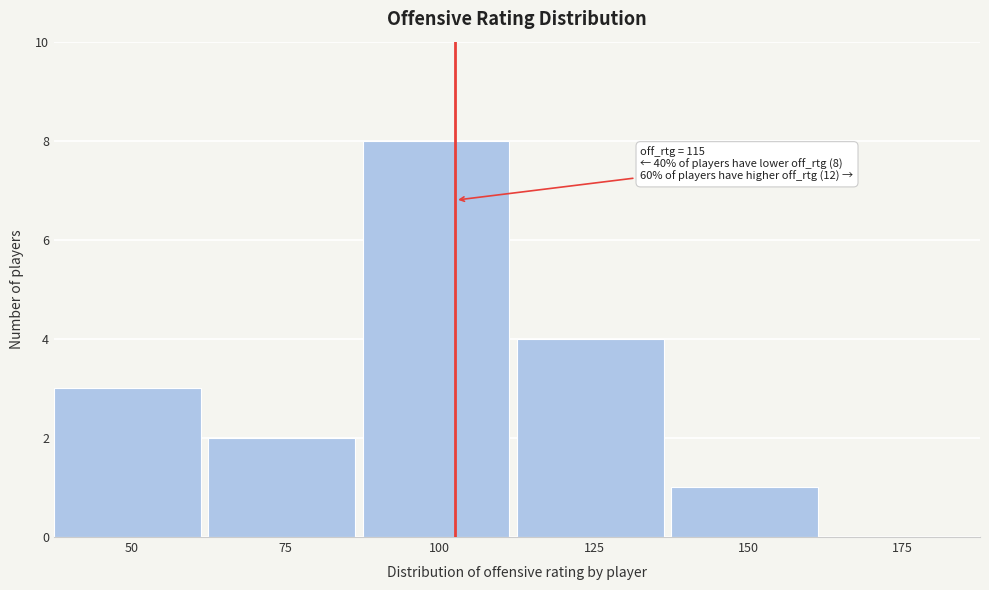

Reading left to right, list all the values displayed in this chart.

50=3	75=2	100=8	125=4	150=1	175=0